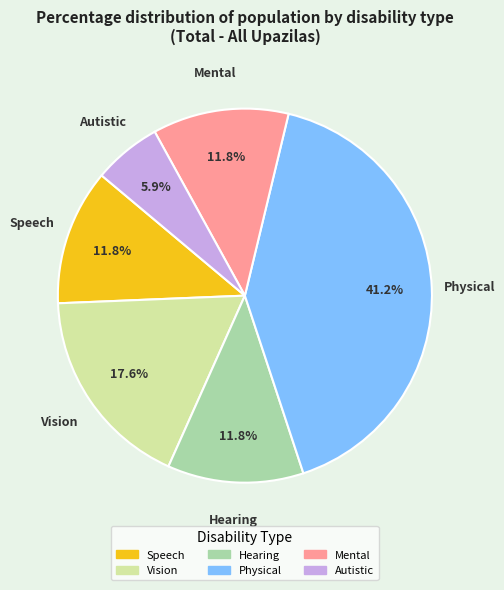

What is the largest slice in the pie chart?

Physical